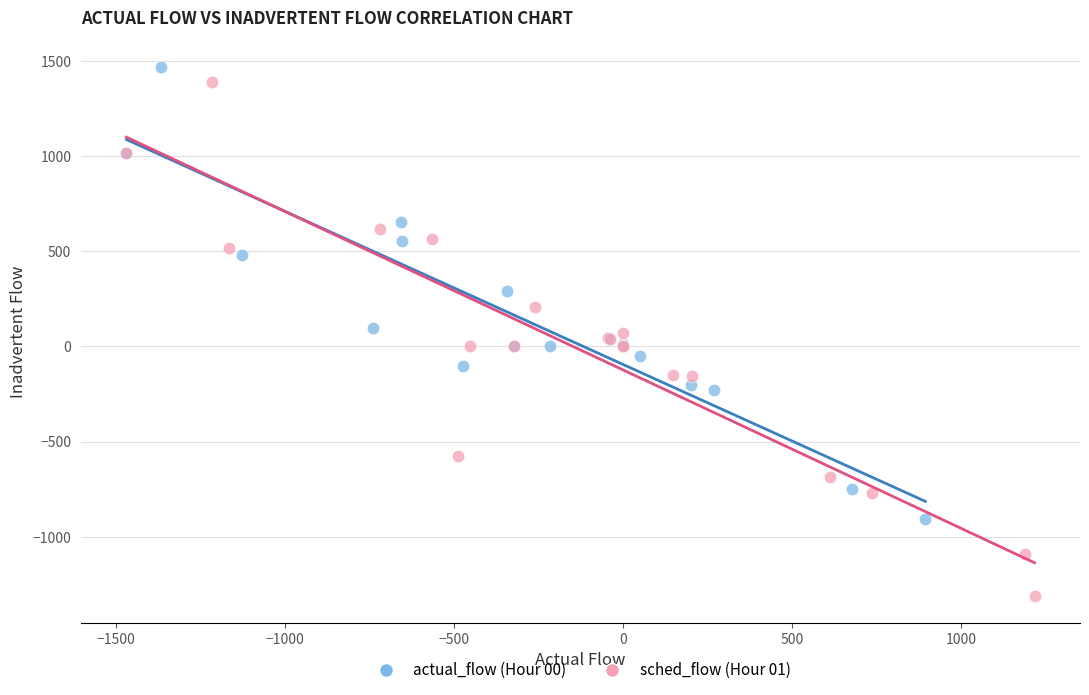

Which series has the largest Y range (max minus min)?

sched_flow (Hour 01)